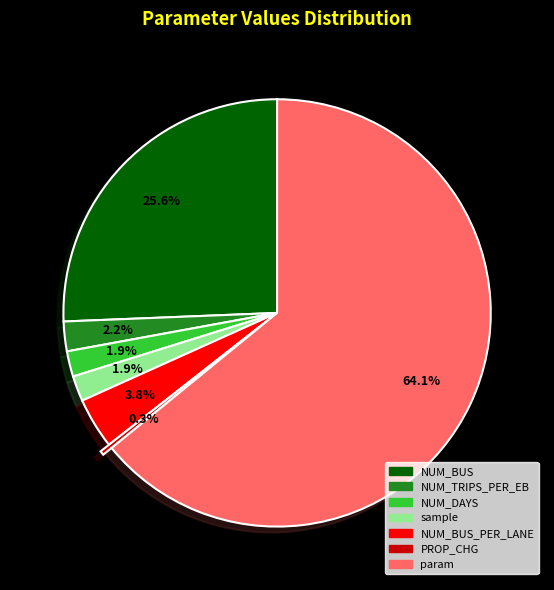

Is there a majority slice in this chart?

Yes